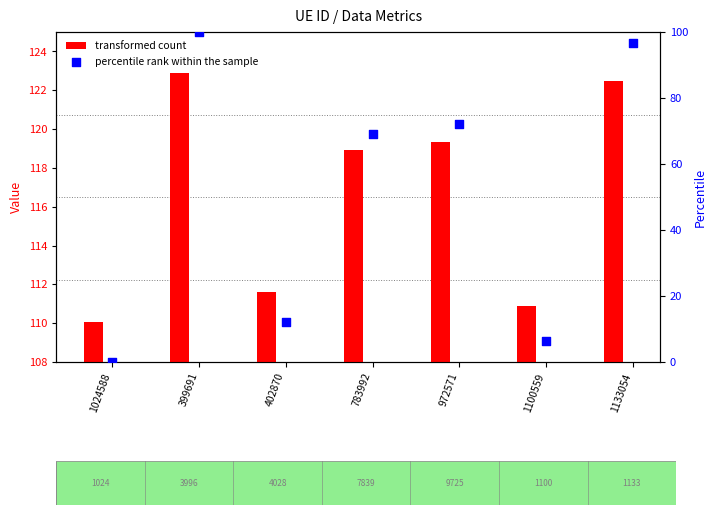

Which series has the largest Y range (max minus min)?

percentile rank within the sample